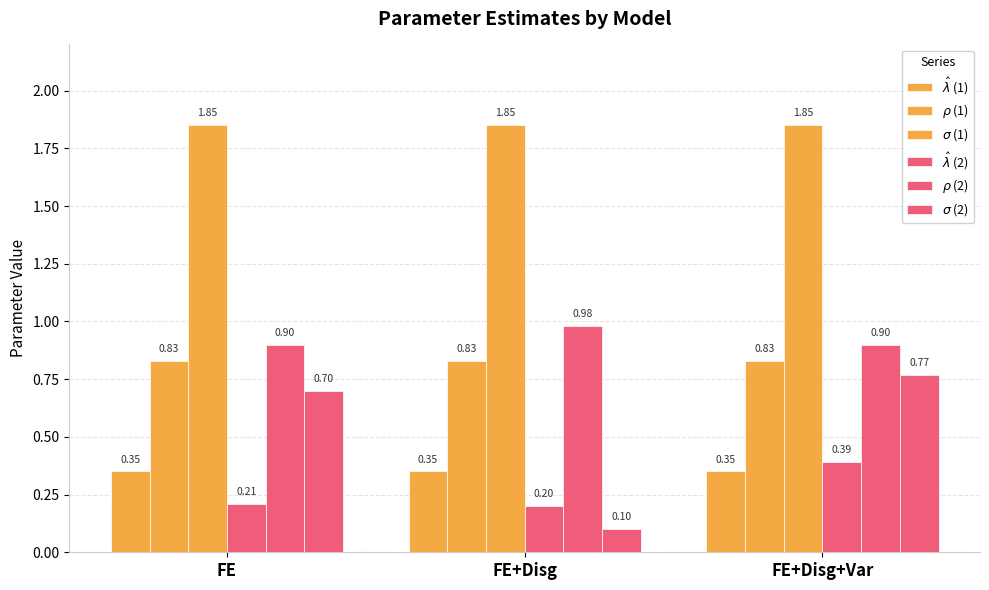

What is the average value of the $\sigma$ (1) series?

1.9